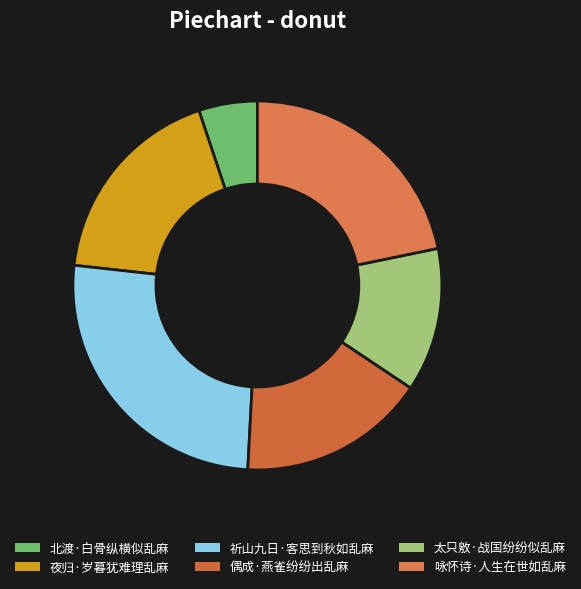

What is the total percentage of 夜归·岁暮犹难理乱麻 and 北渡·白骨纵横似乱麻?

23.3%